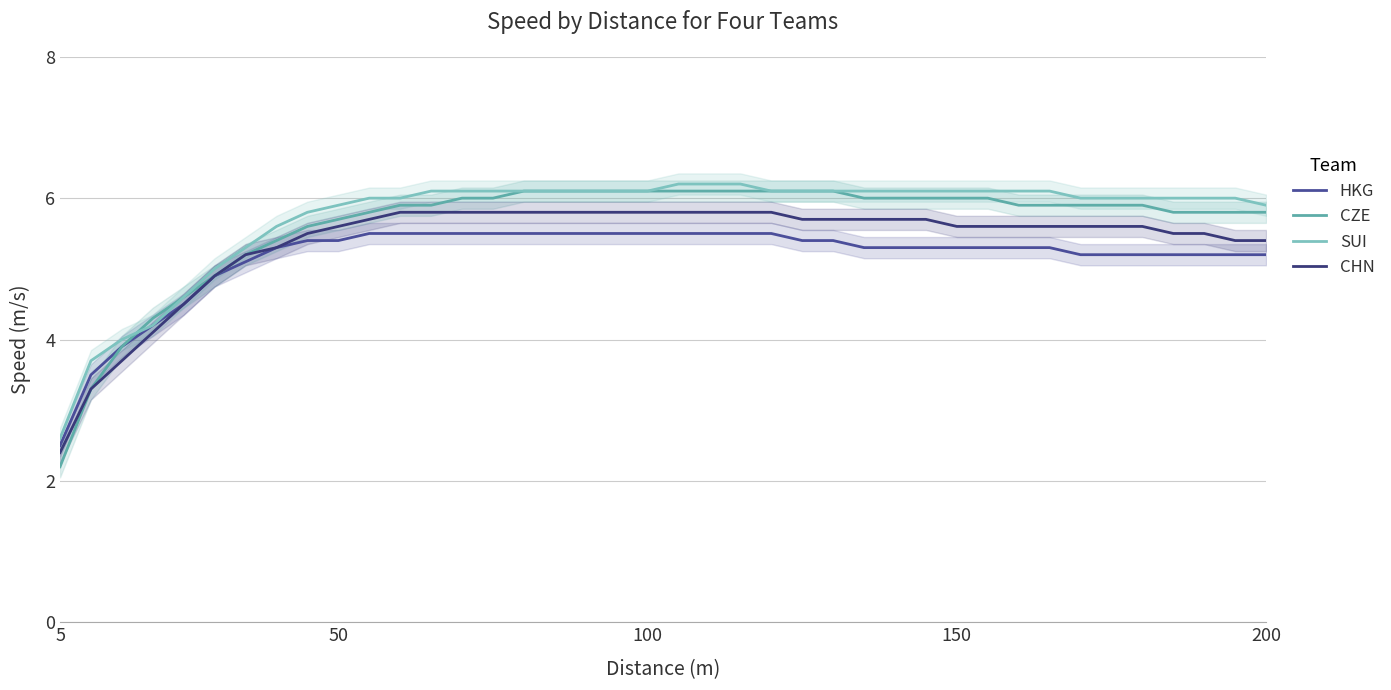

What is the lowest value of the CZE series?

2.2